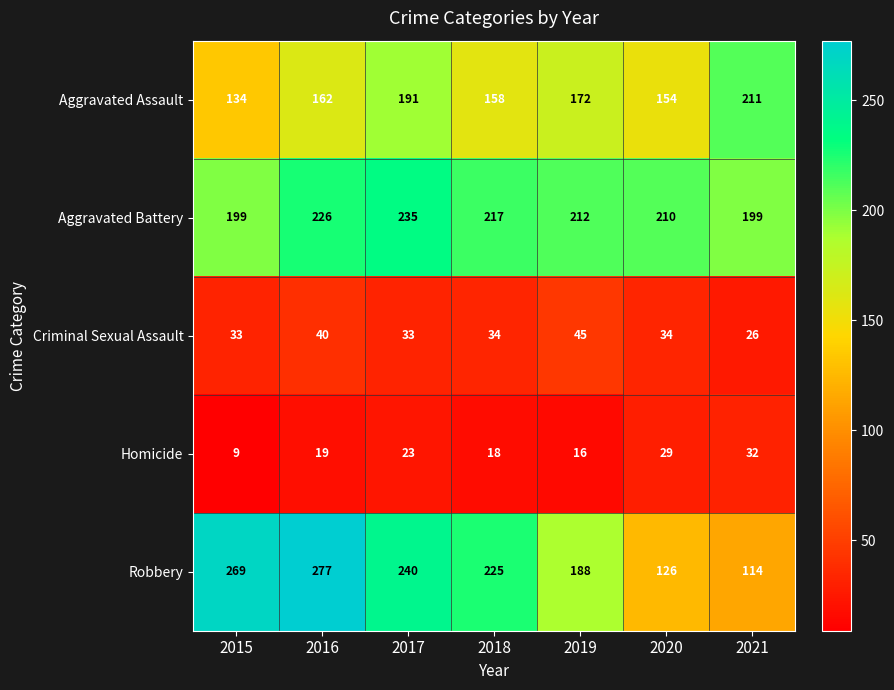

List the series in order of their peak value, highest first.

Robbery, Aggravated Battery, Aggravated Assault, Criminal Sexual Assault, Homicide